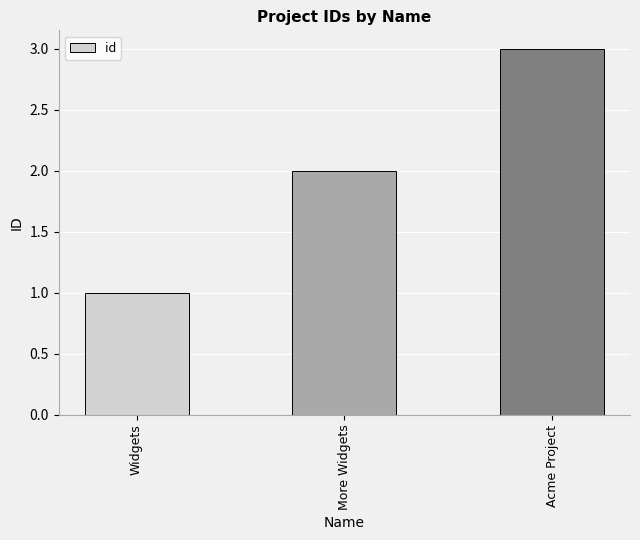

True or false: the data shows 2 at Acme Project.

False